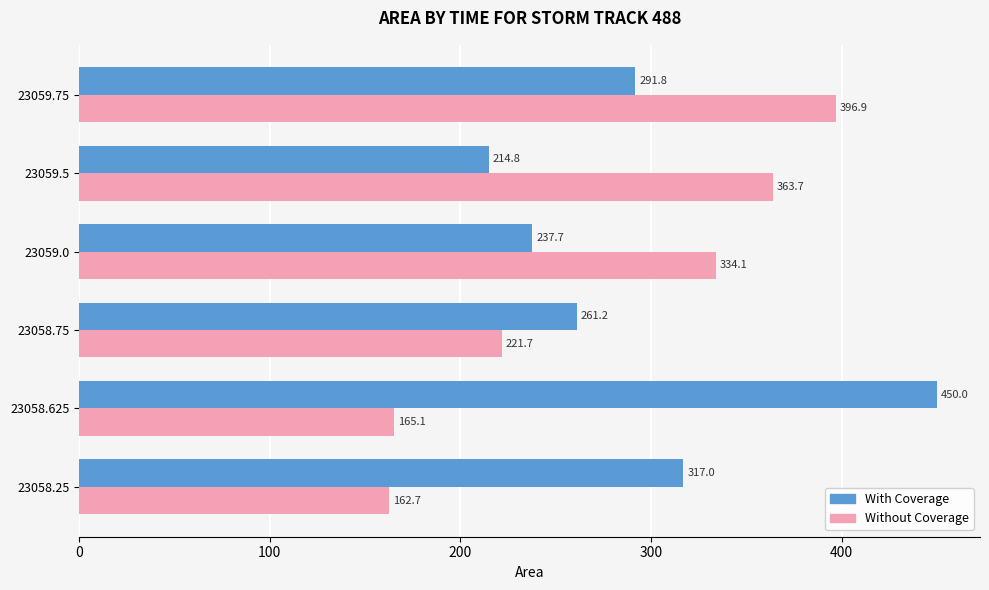

What is the average value of the Without Coverage series?

274.0